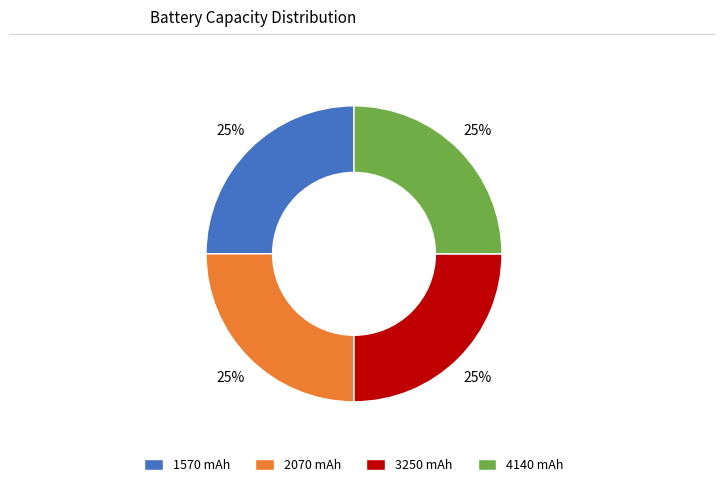

To the nearest percent, what is the difference between the largest and smallest slice percentages?

0%